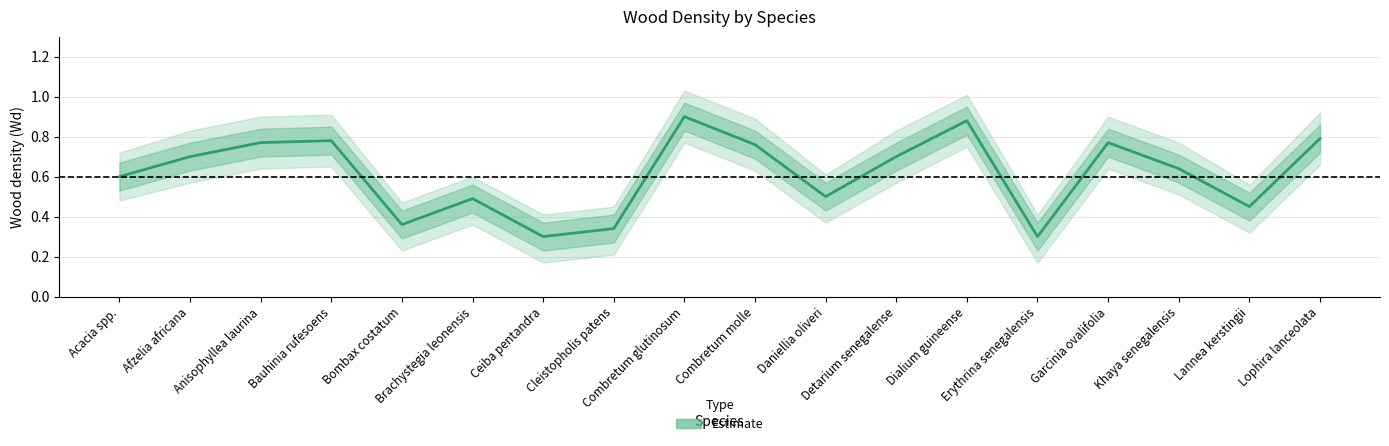

How many interior local peaks does the Wd_upper series have?

5